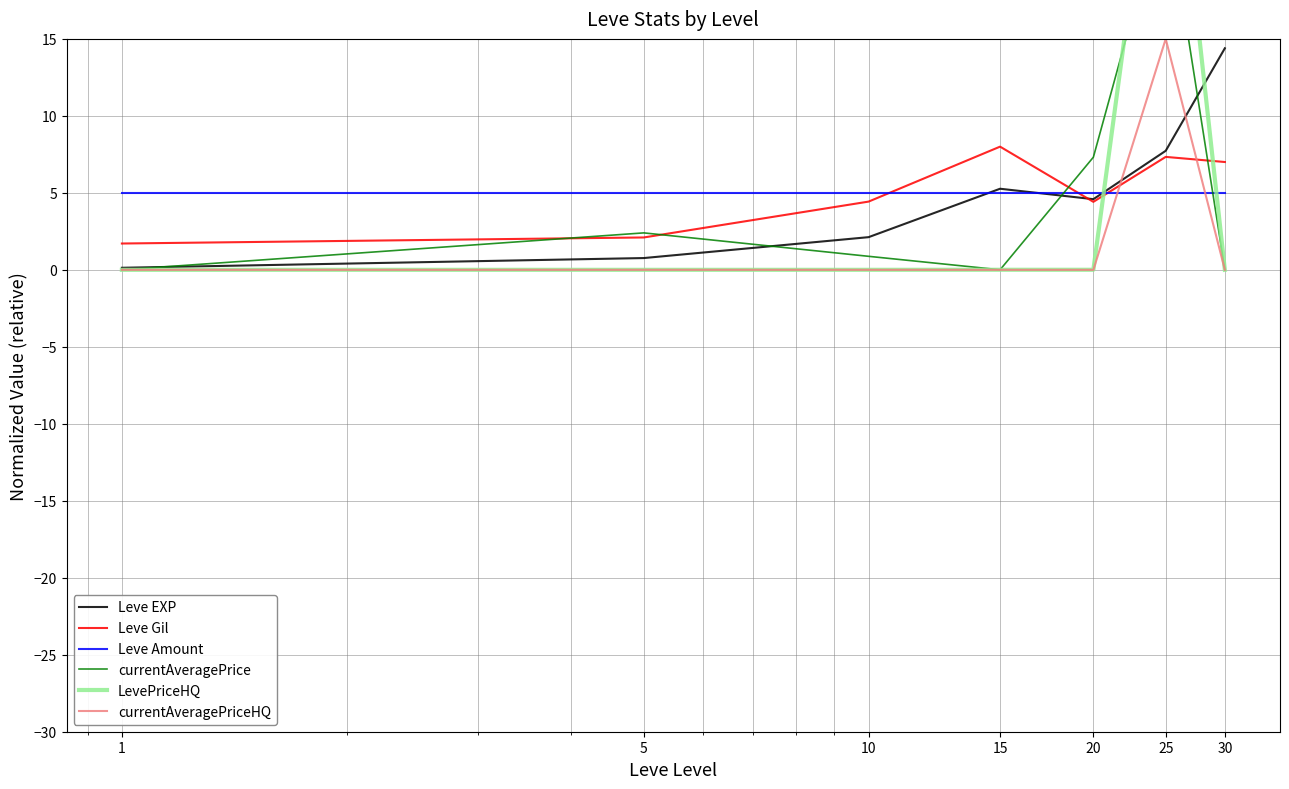

True or false: currentAveragePriceHQ has a value of 0.0 at 20.

True